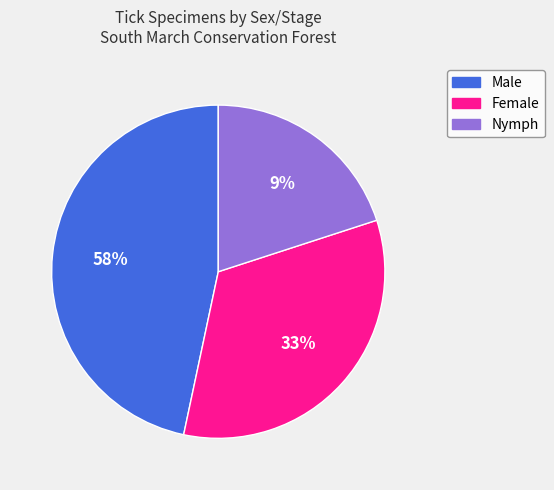

The Male slice represents 47% of the pie. True or false?

True